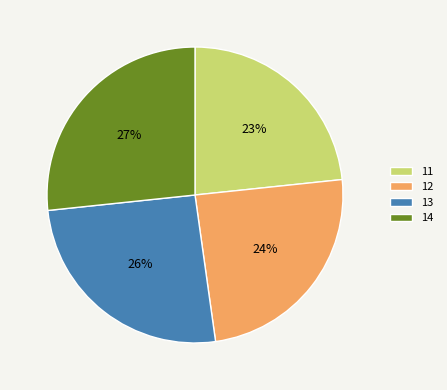

How many slices are in this pie chart?

4